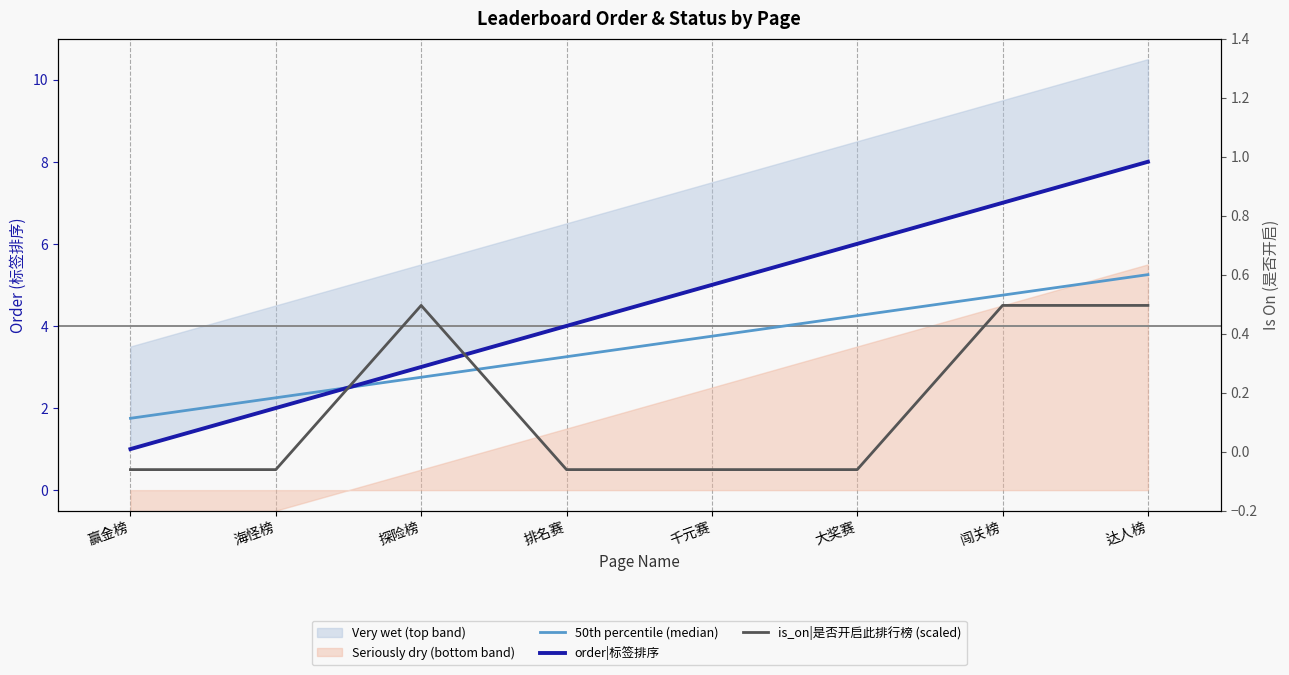

Reading left to right, extract all data points from this chart.

50th percentile (median): 赢金榜=1.8	海怪榜=2.2	探险榜=2.8	排名赛=3.2	千元赛=3.8	大奖赛=4.2	闯关榜=4.8	达人榜=5.2
order|标签排序: 赢金榜=1.0	海怪榜=2.0	探险榜=3.0	排名赛=4.0	千元赛=5.0	大奖赛=6.0	闯关榜=7.0	达人榜=8.0
is_on|是否开启此排行榜 (scaled): 赢金榜=0.5	海怪榜=0.5	探险榜=4.5	排名赛=0.5	千元赛=0.5	大奖赛=0.5	闯关榜=4.5	达人榜=4.5